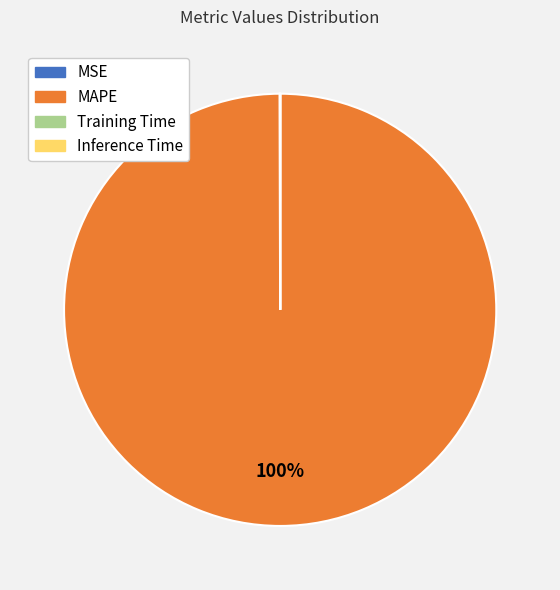

What is the majority slice?

MAPE